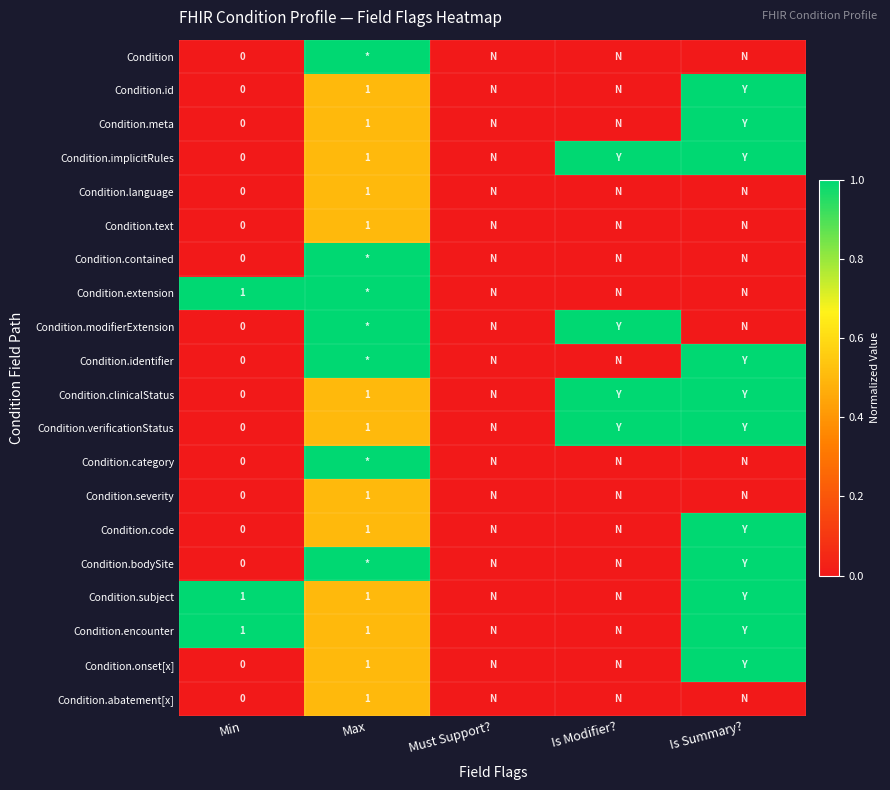

What is the sum of all Condition.encounter values?

2.5